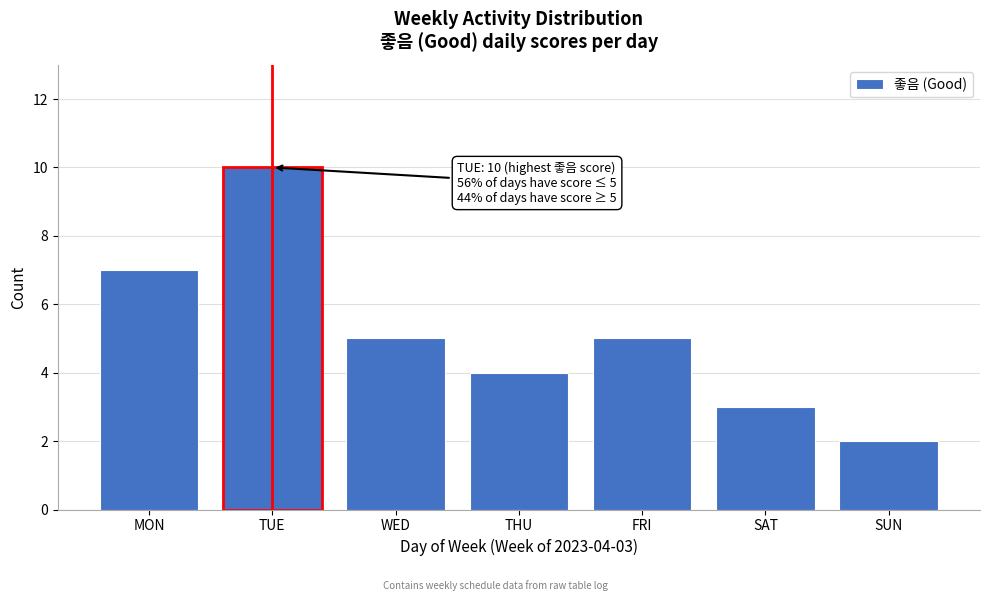

Reading left to right, transcribe all the data shown in this chart.

7	10	5	4	5	3	2